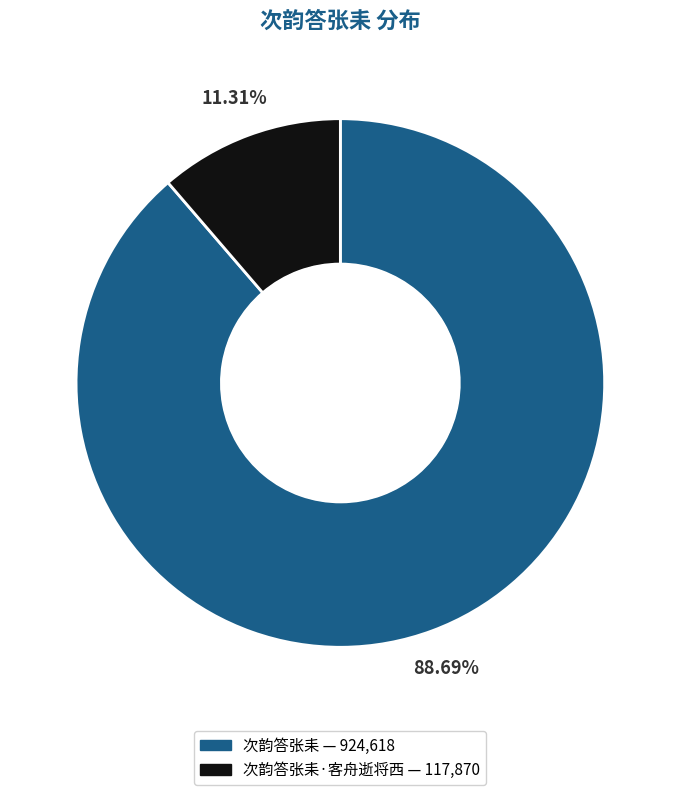

Is there a majority slice in this chart?

Yes